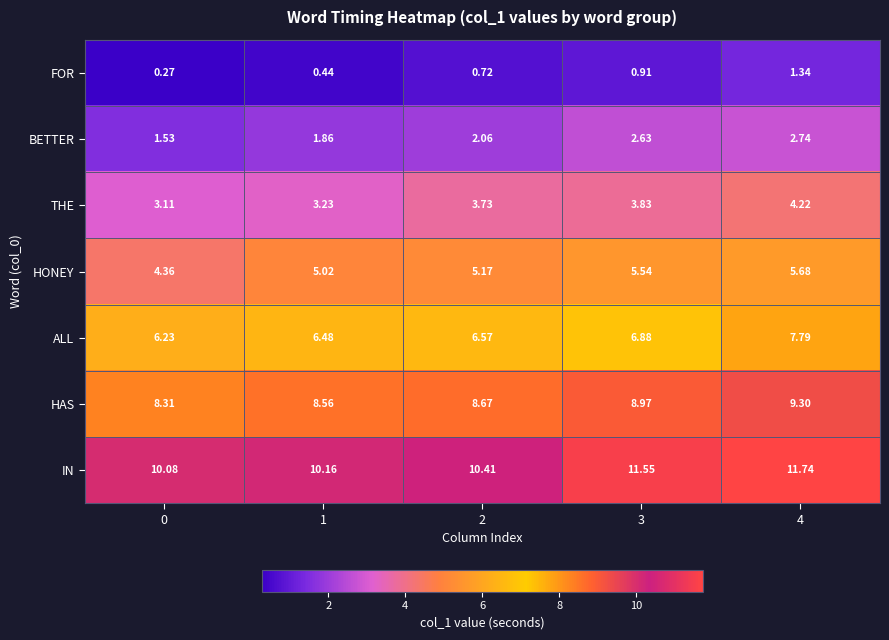

Is the value of BETTER at 4 greater than the value of THE at 3?

No